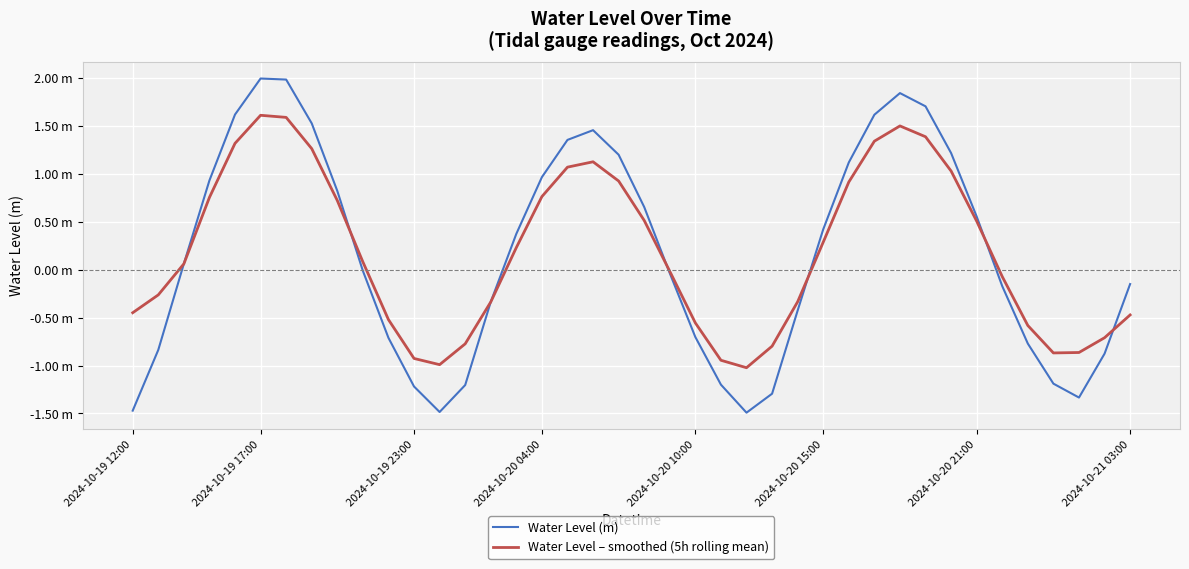

What is the highest value of the Water Level – smoothed (5h rolling mean) series?

1.6